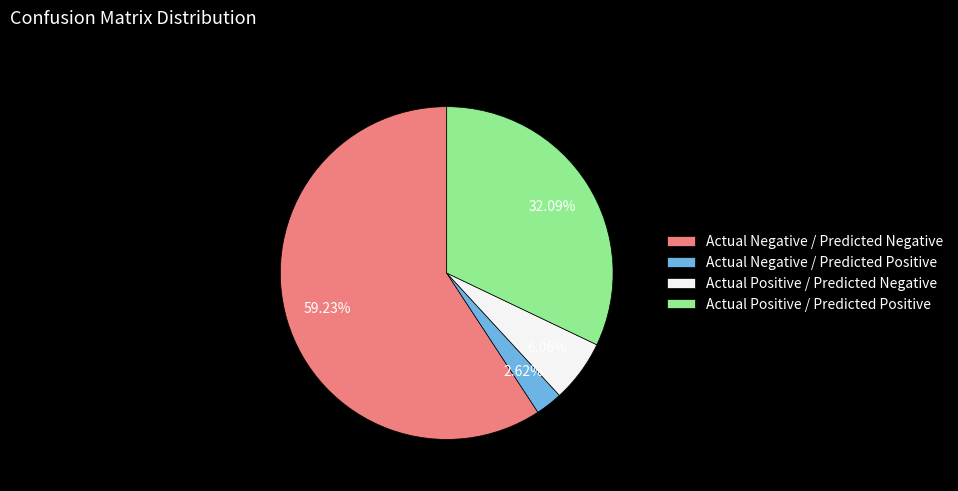

Does Actual Negative / Predicted Negative account for over 50% of the chart?

Yes